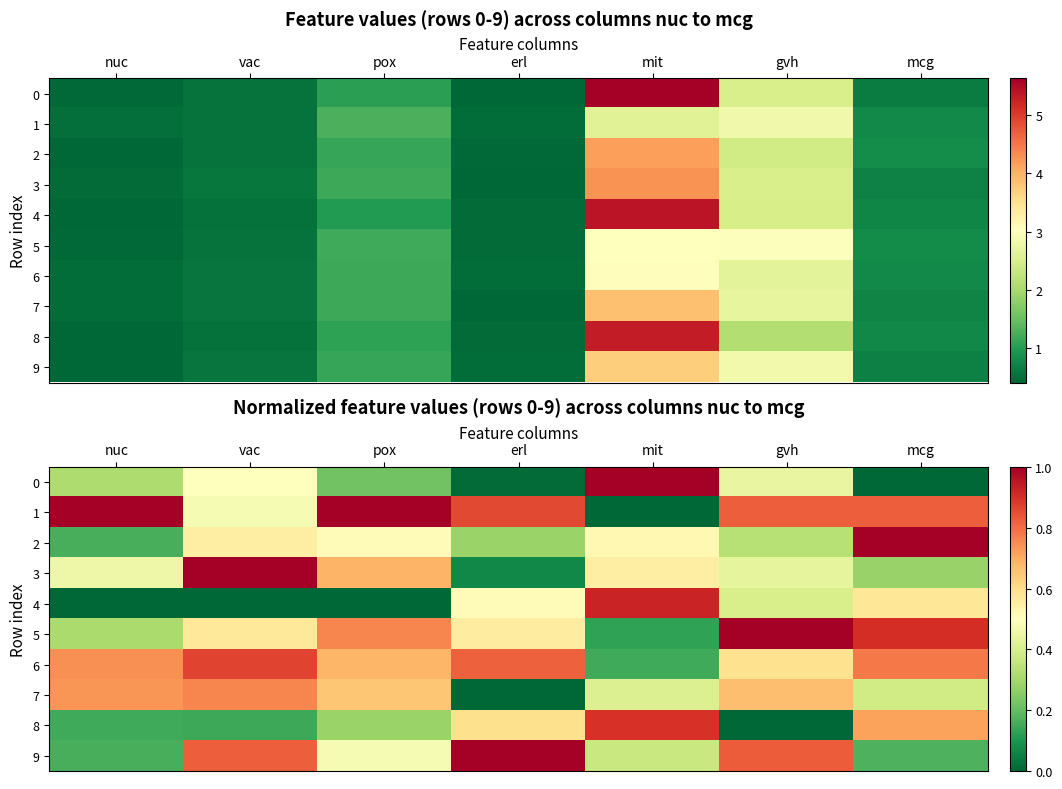

How many data points in 1 are above 0?

6